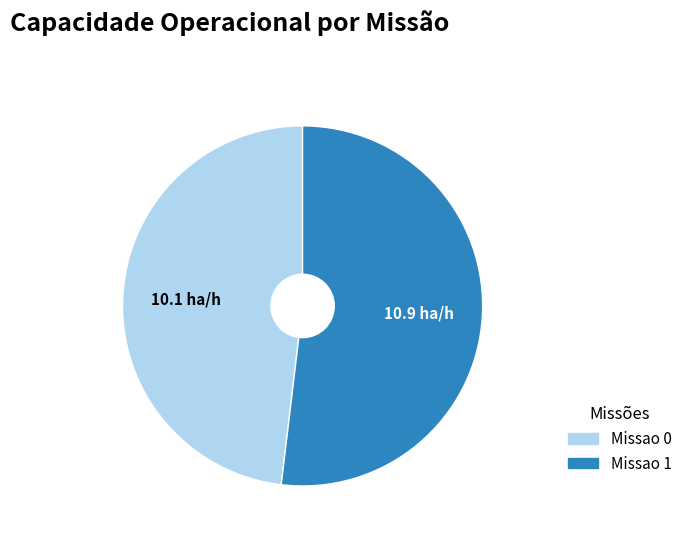

Is the sum of Missao 0 and Missao 1 greater than half?

Yes